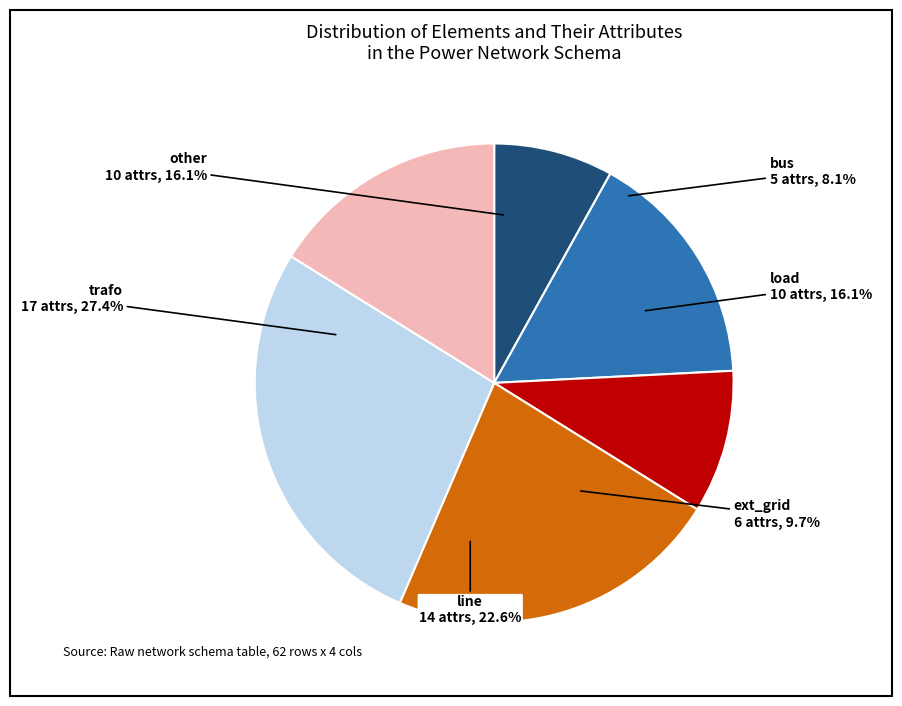

Is bus the majority of the pie?

No